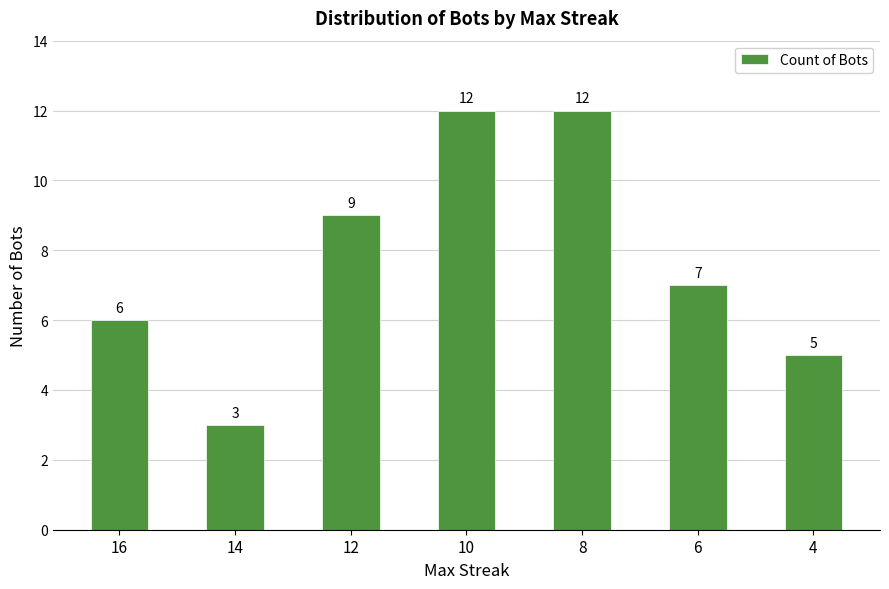

How many categories are shown in the chart?

7